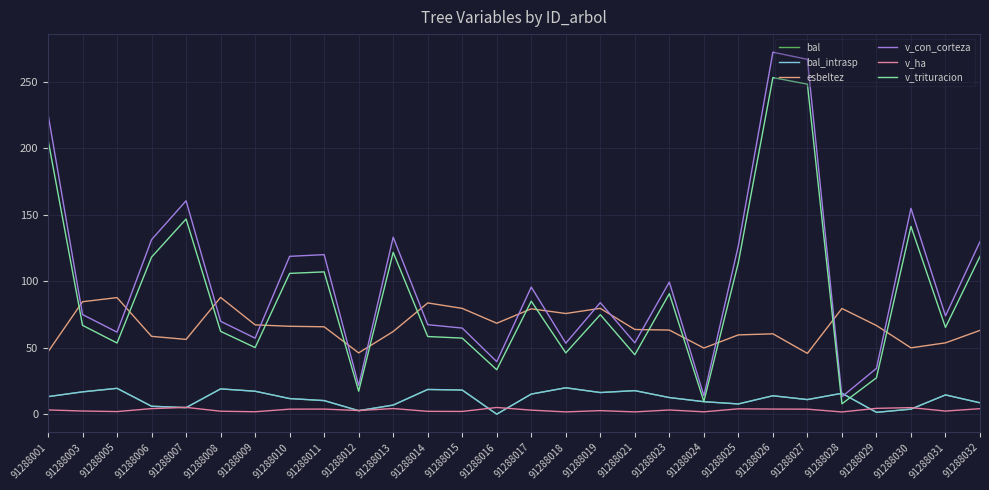

What is the difference between the esbeltez values at 91288021 and 91288010?

2.4